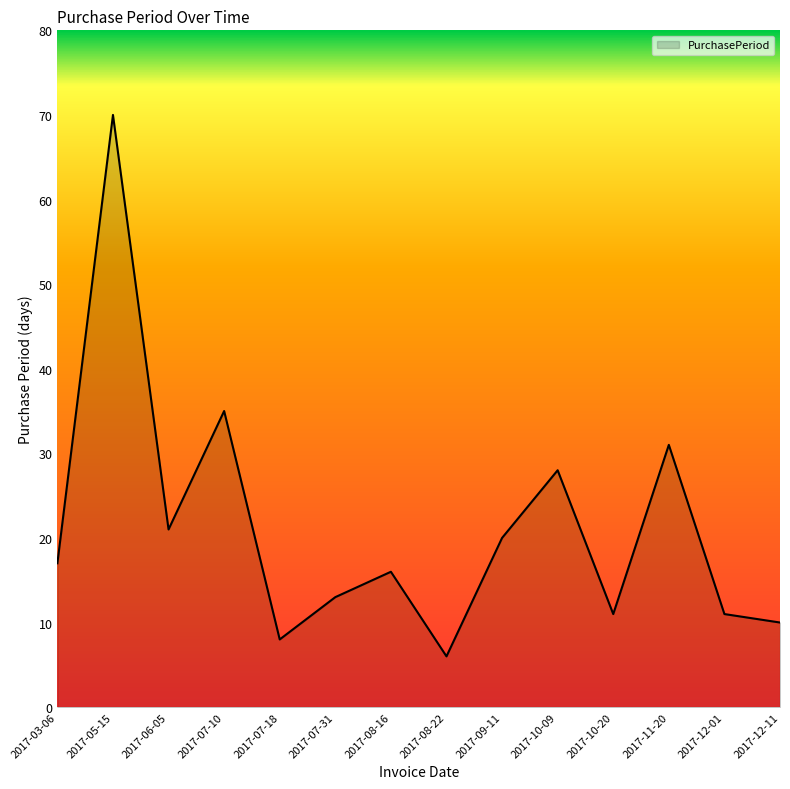

Is it true that the value at 2017-12-11 is 10?

True